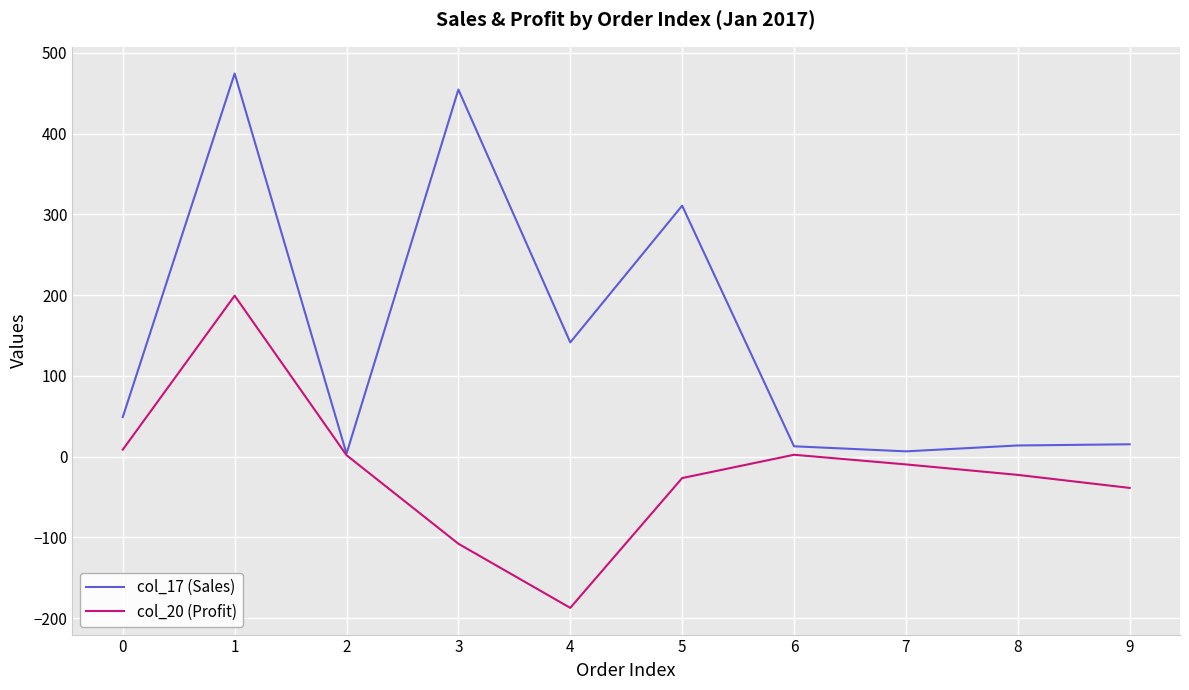

Is the value of col_20 (Profit) at 4 greater than the value of col_17 (Sales) at 6?

No